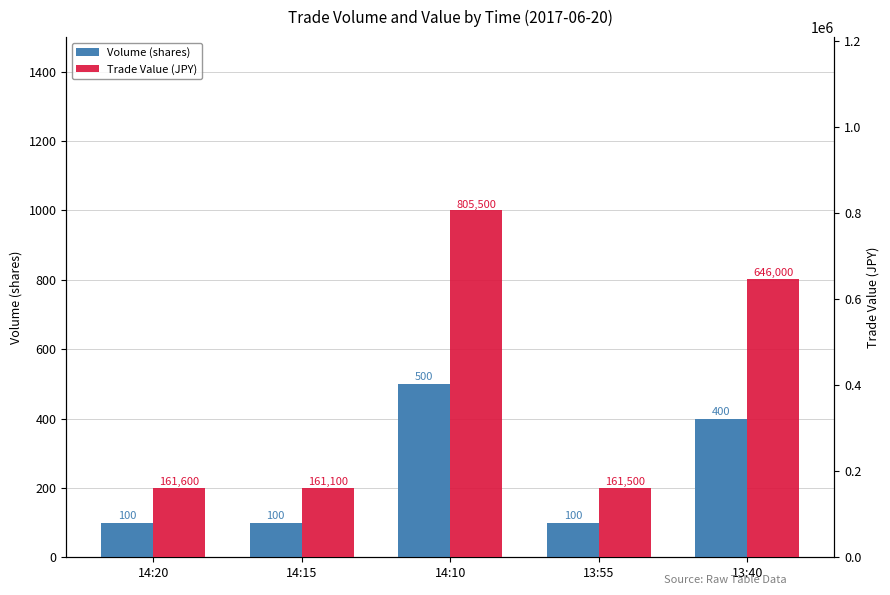

At which category is the sum across all series the highest?

14:10